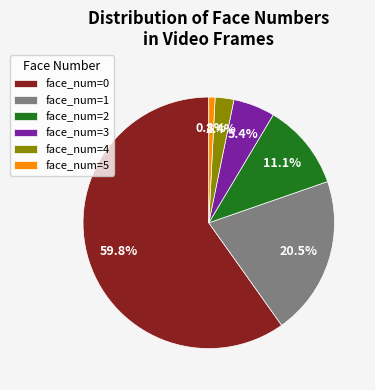

To the nearest percent, what is the difference between the largest and smallest slice percentages?

59%